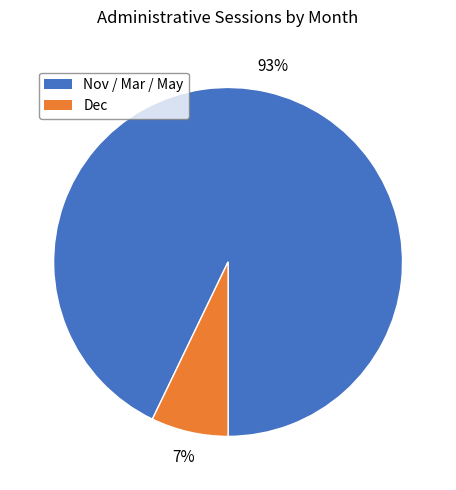

To the nearest percent, what is the difference between the largest and smallest slice percentages?

86%